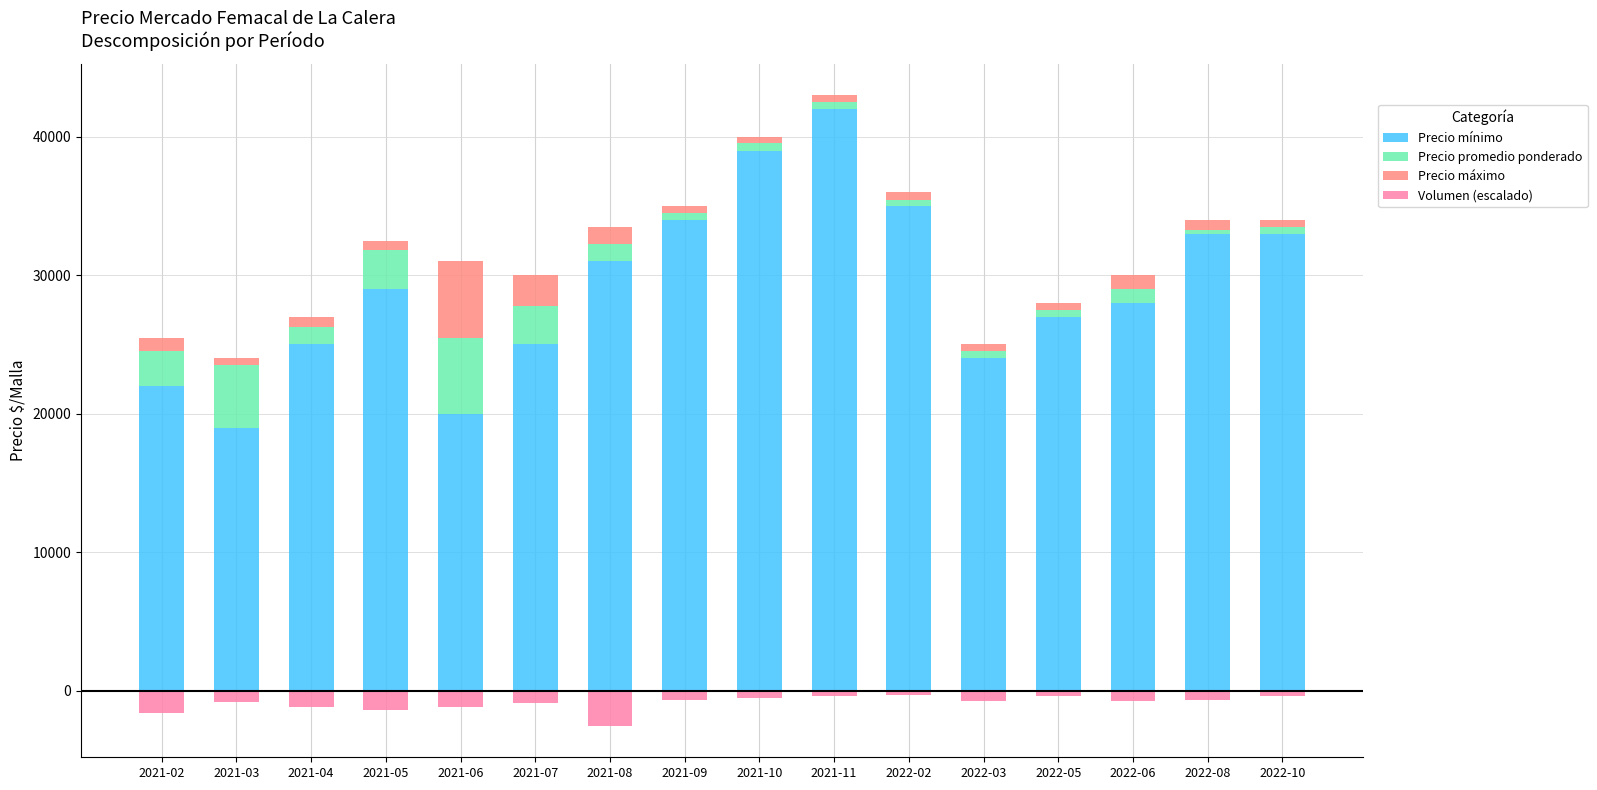

Is the value of Precio promedio ponderado at 2022-05 greater than the value of Volumen (escalado) at 2021-08?

Yes